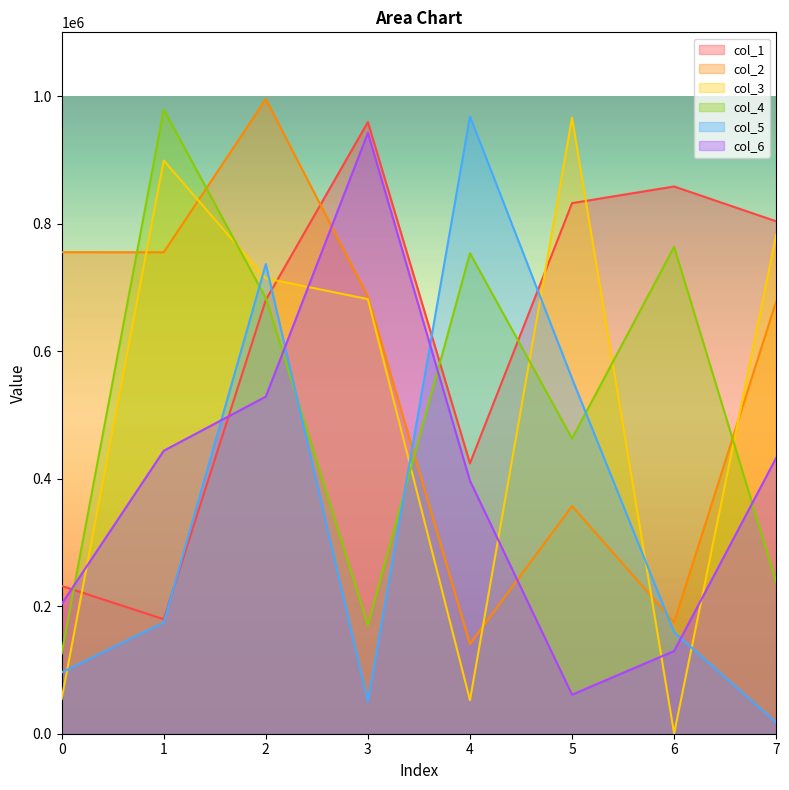

At which category does the chart reach its minimum across all series?

6